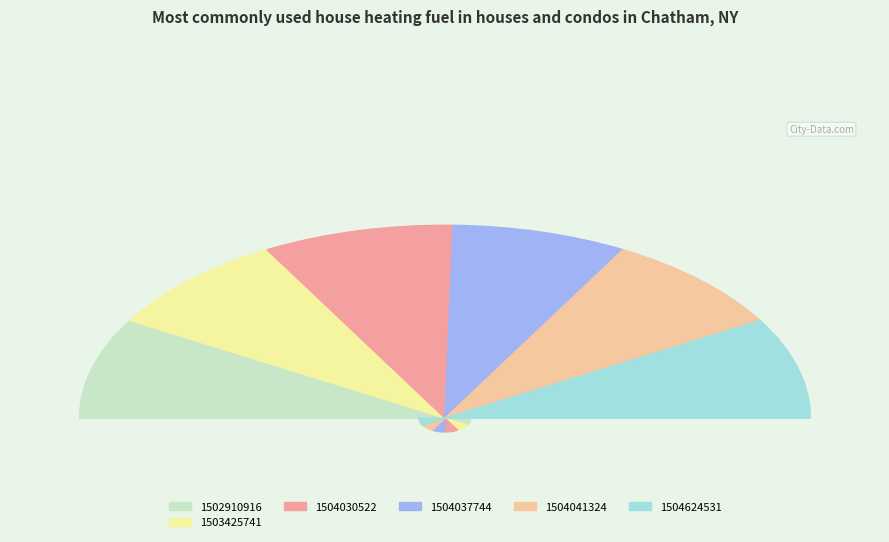

Which slice is the largest?

1502910916